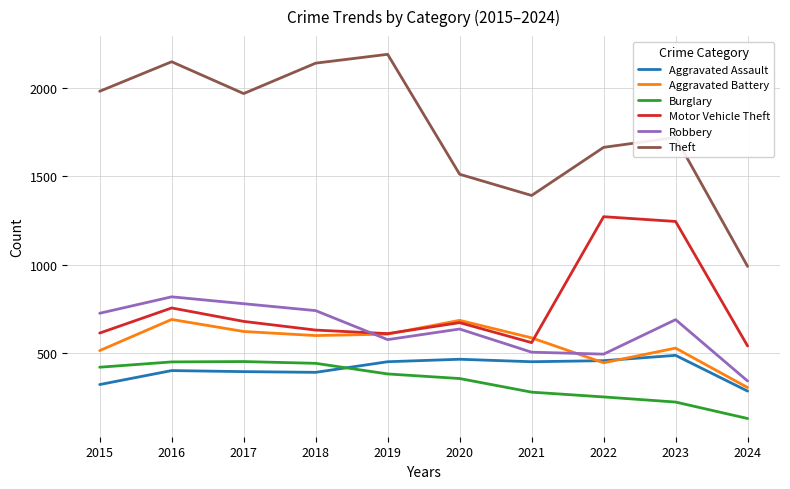

Is the value of Burglary at 2016 greater than the value of Motor Vehicle Theft at 2018?

No